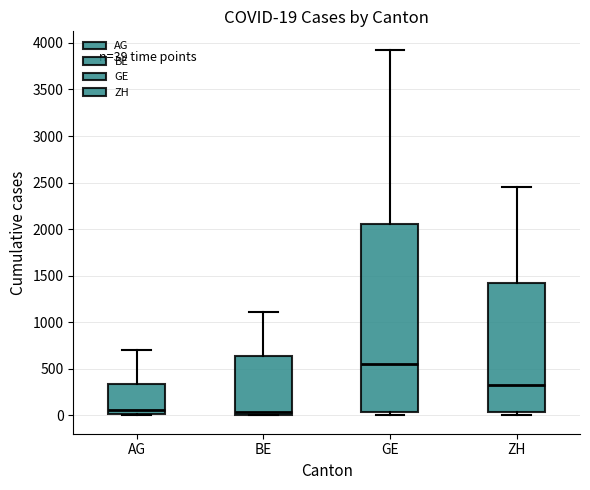

Comparing the boxes themselves (not the whiskers), which one is the tallest?

GE